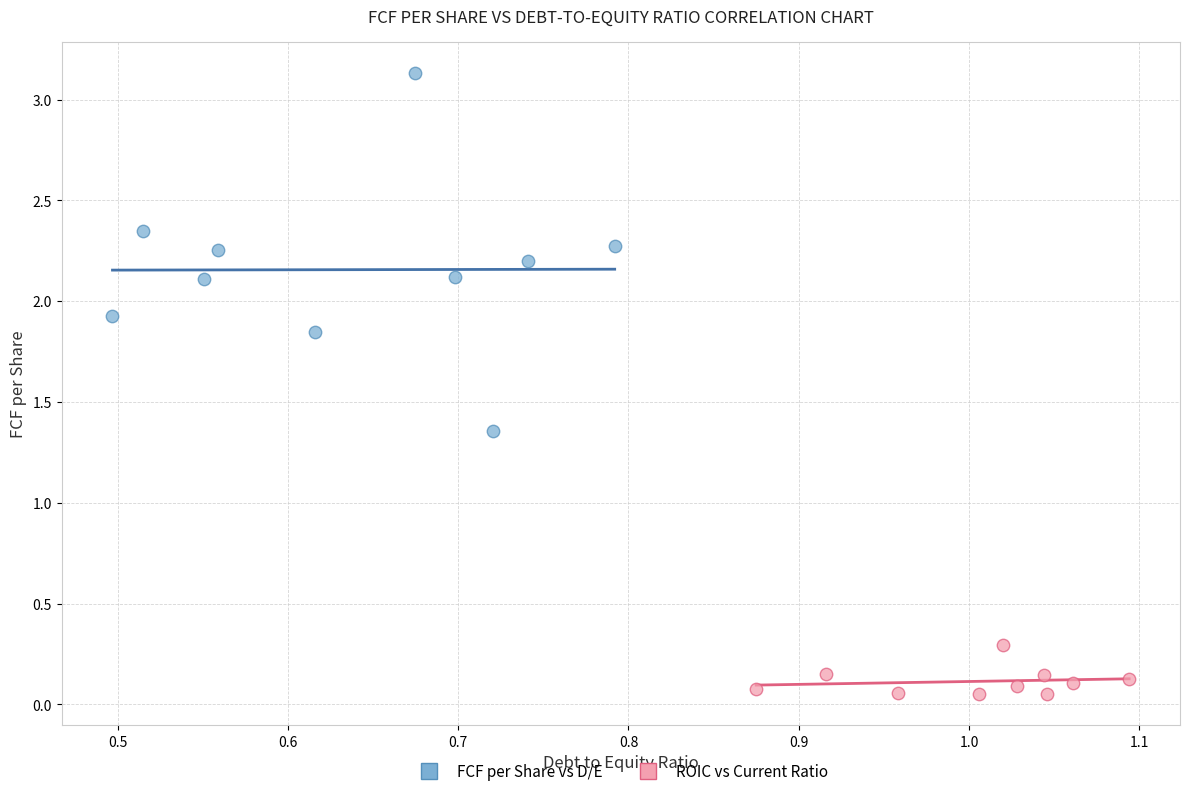

Which series reaches the maximum Y coordinate?

FCF per Share vs D/E